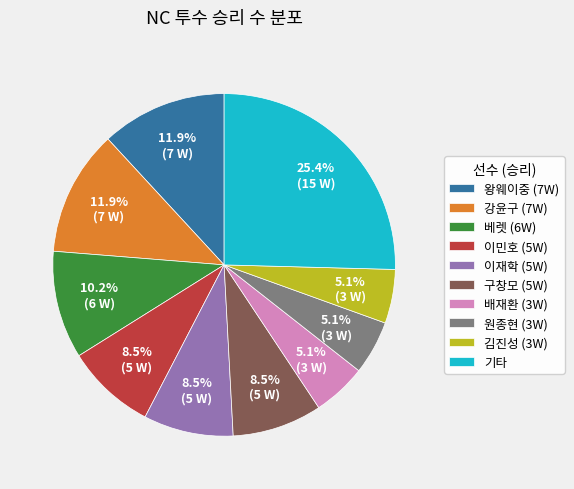

Does 배재환 (3W) account for over 50% of the chart?

No